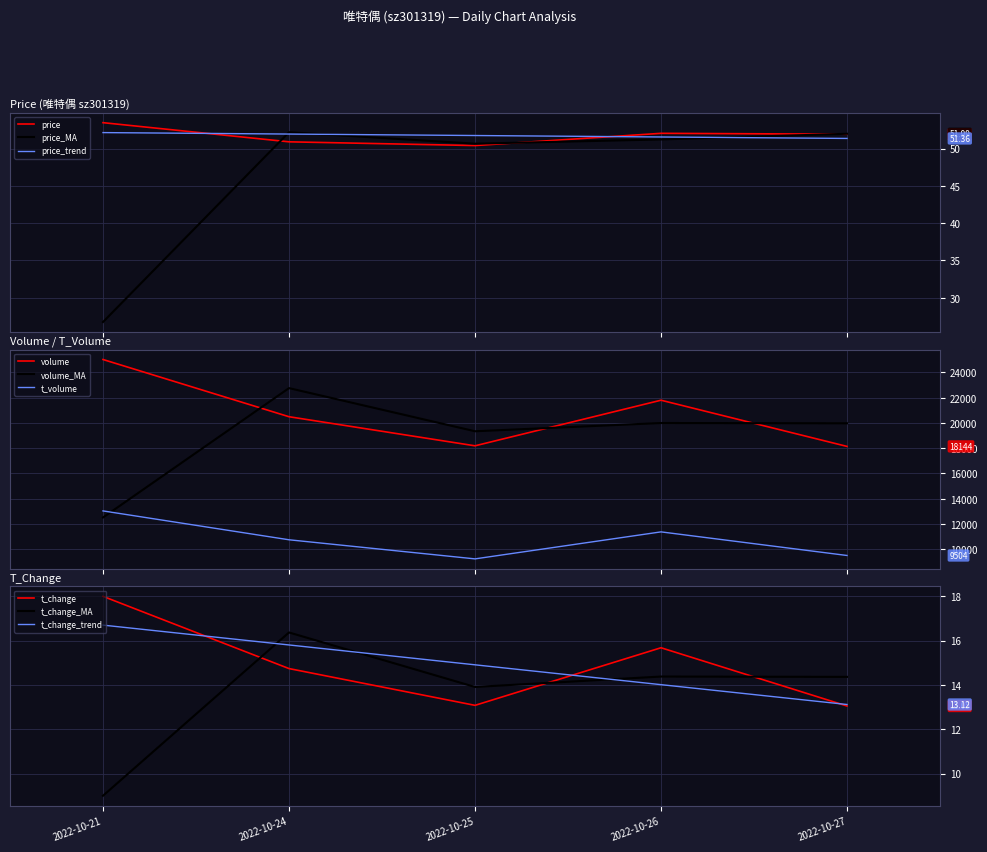

At which label is t_volume closest to 11135?

2022-10-26